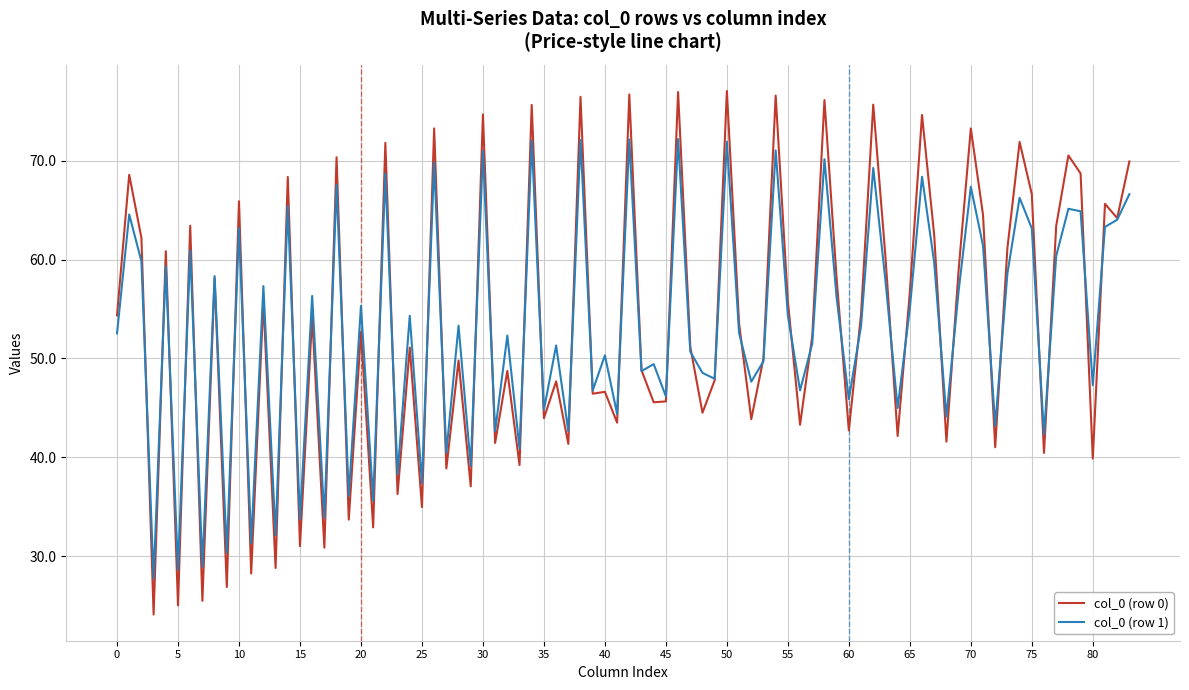

What is the minimum value shown in the chart?

24.1